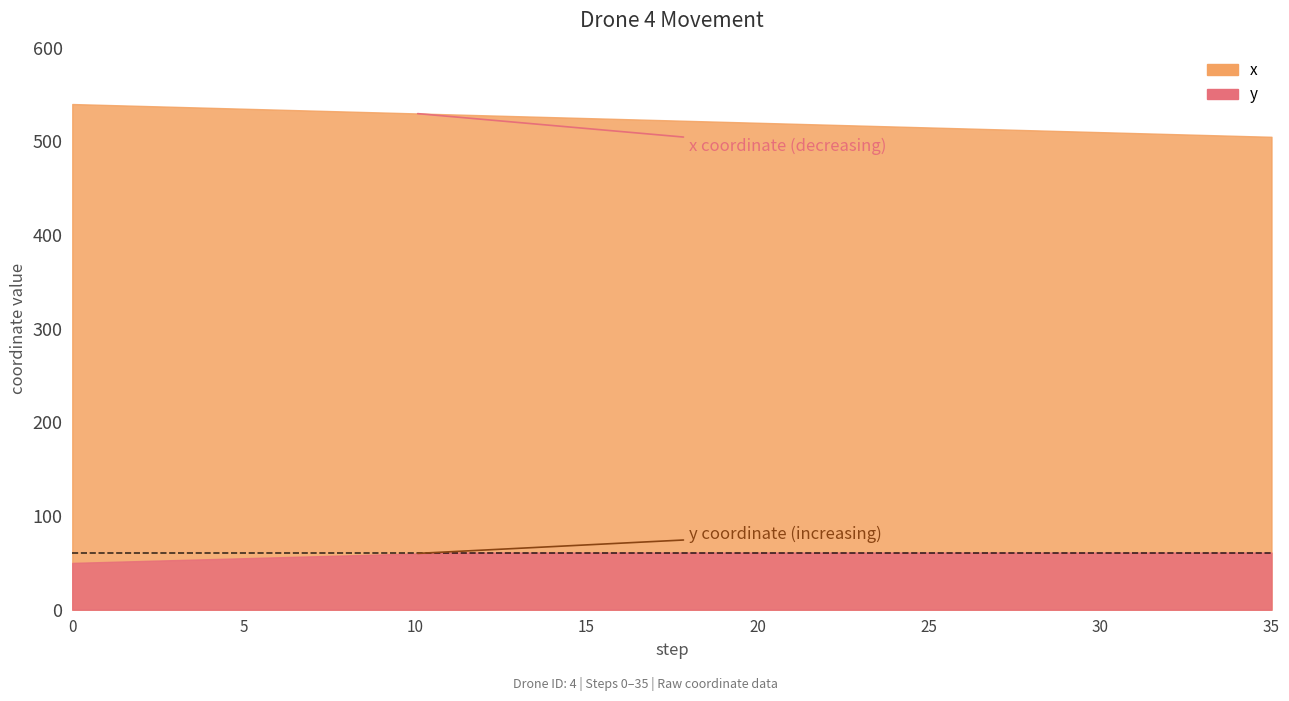

What is the value of the y point at the 31st from the left?

61